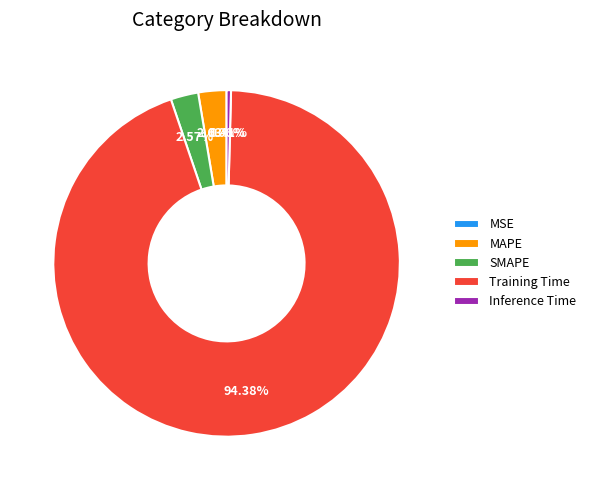

What is the majority slice?

Training Time